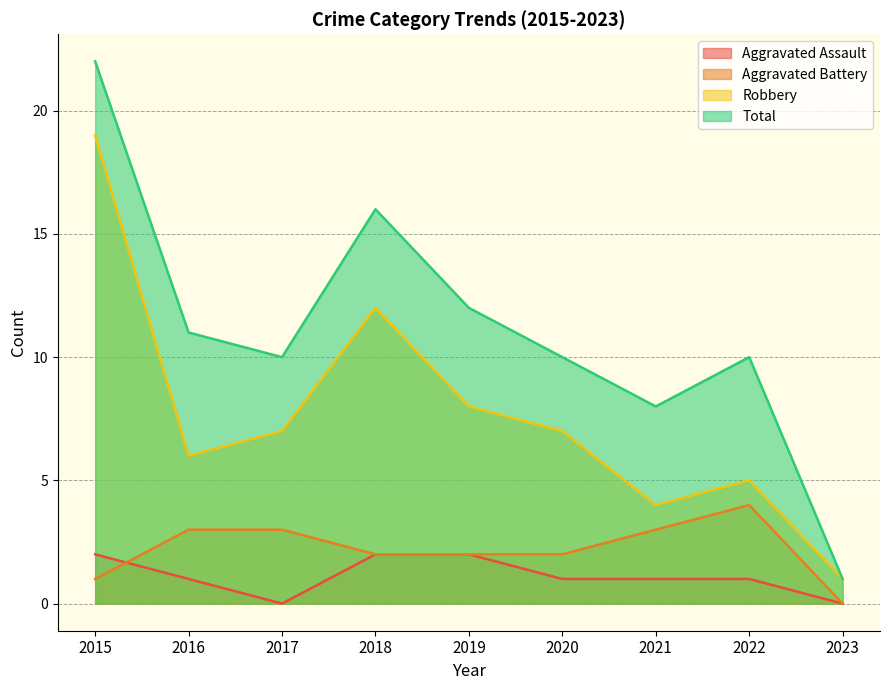

How many intersections are there between Aggravated Battery and Aggravated Assault?

1